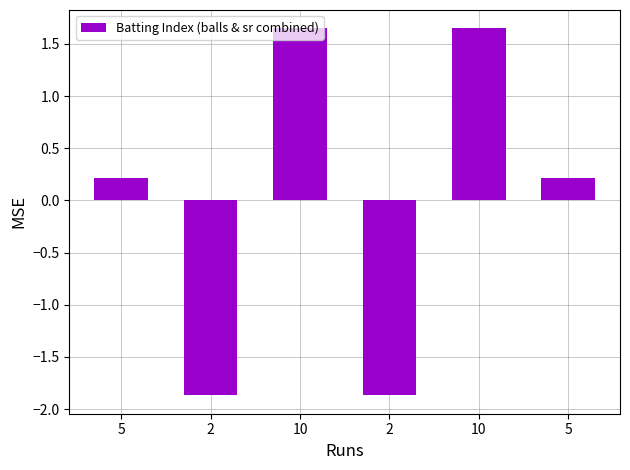

How many categories are shown in the chart?

6